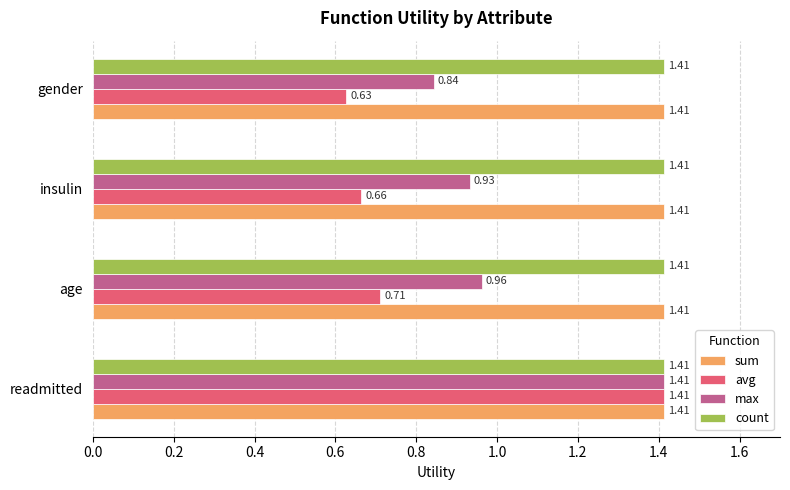

What is the total value across all series at insulin?

4.4